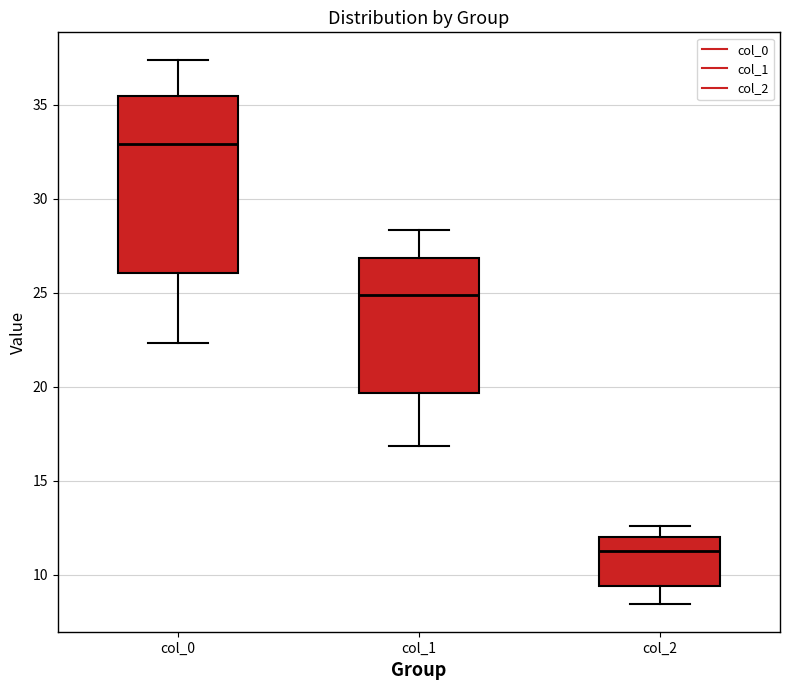

Reading left to right, transcribe this box plot: for each box, give where its median line is, the range the box spans, and where its two whiskers end, as read against the y-axis. The values are not printed on the chart, so give them approximately, as read against the axis.

col_0: median 33.0, box 26.0 to 35.5, whiskers 22.5 to 37.5
col_1: median 25.0, box 19.5 to 27.0, whiskers 17.0 to 28.5
col_2: median 11.5, box 9.5 to 12.0, whiskers 8.5 to 12.5